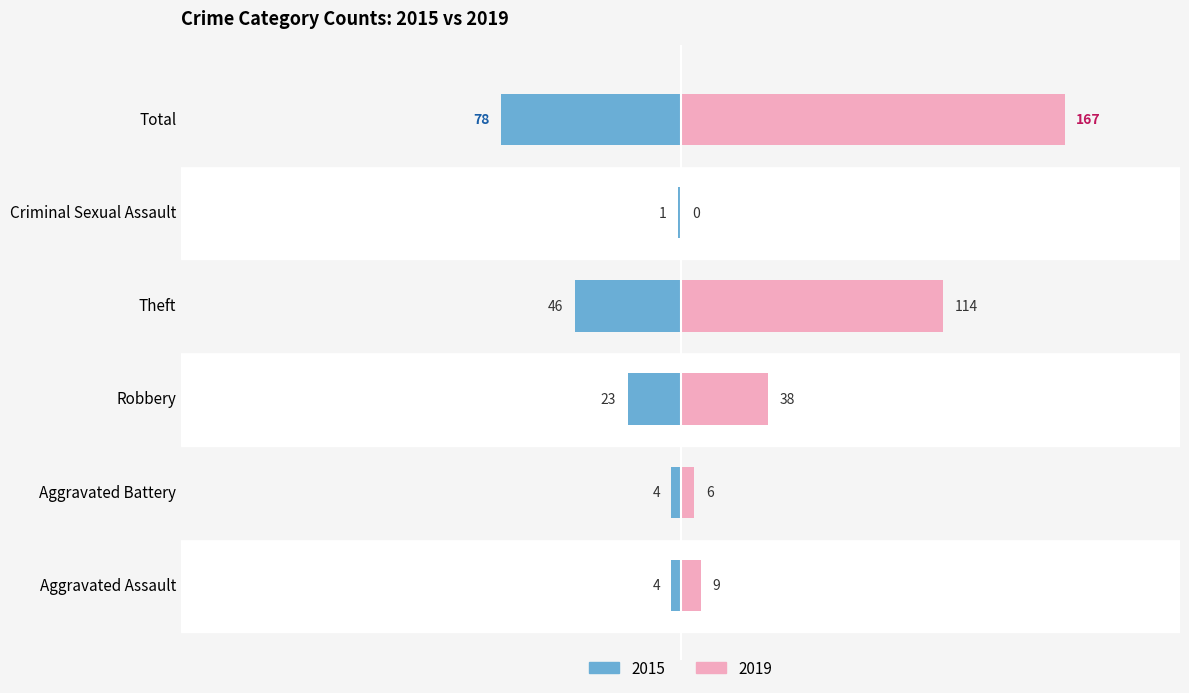

What is the maximum value shown in the chart?

167